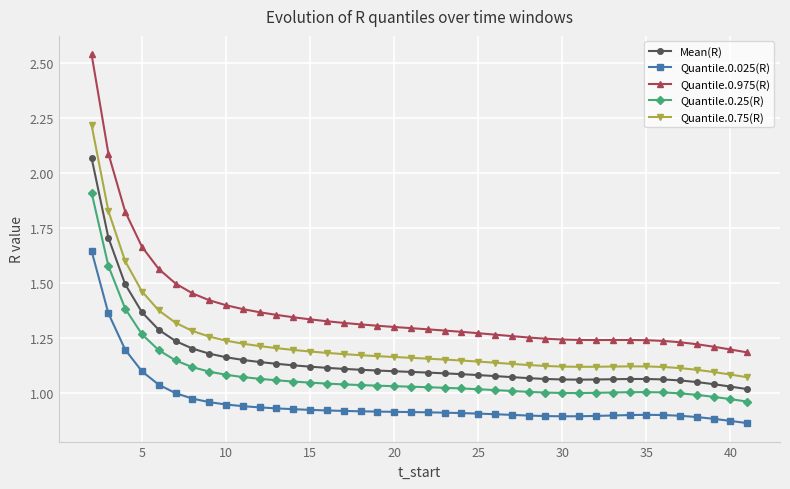

What is the difference between the second highest and second lowest values in the Quantile.0.025(R) series?

0.5